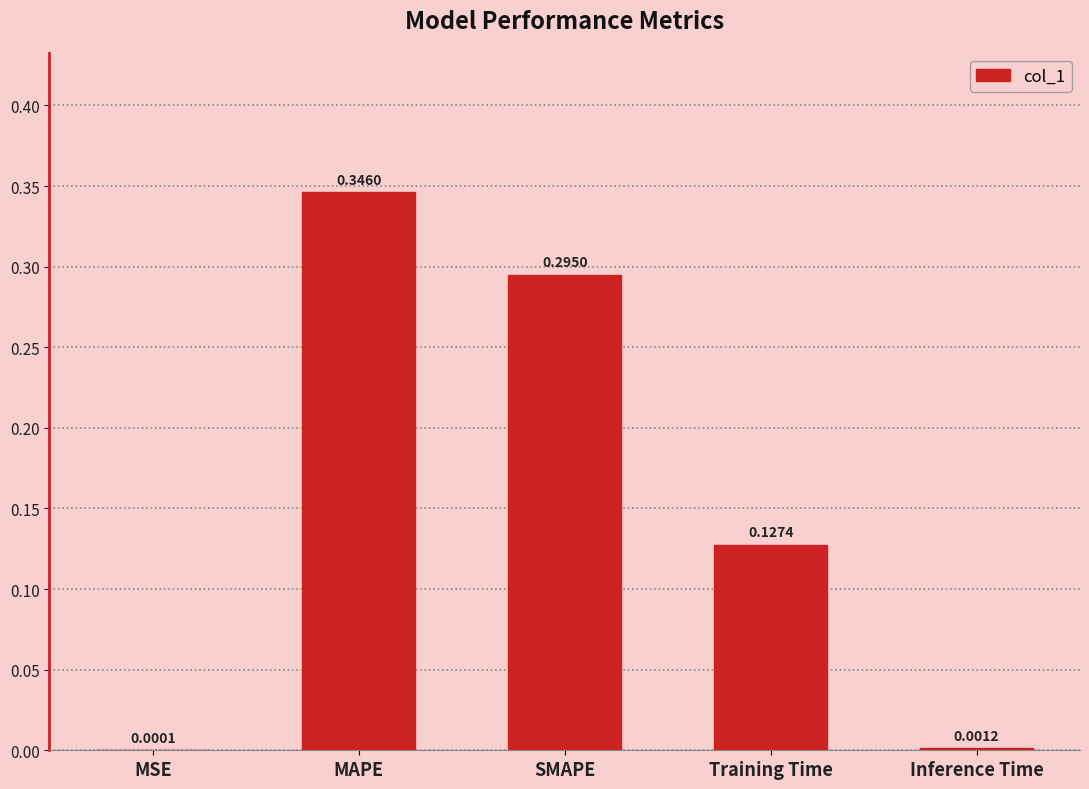

Where is the data nearest to the value 0?

MSE